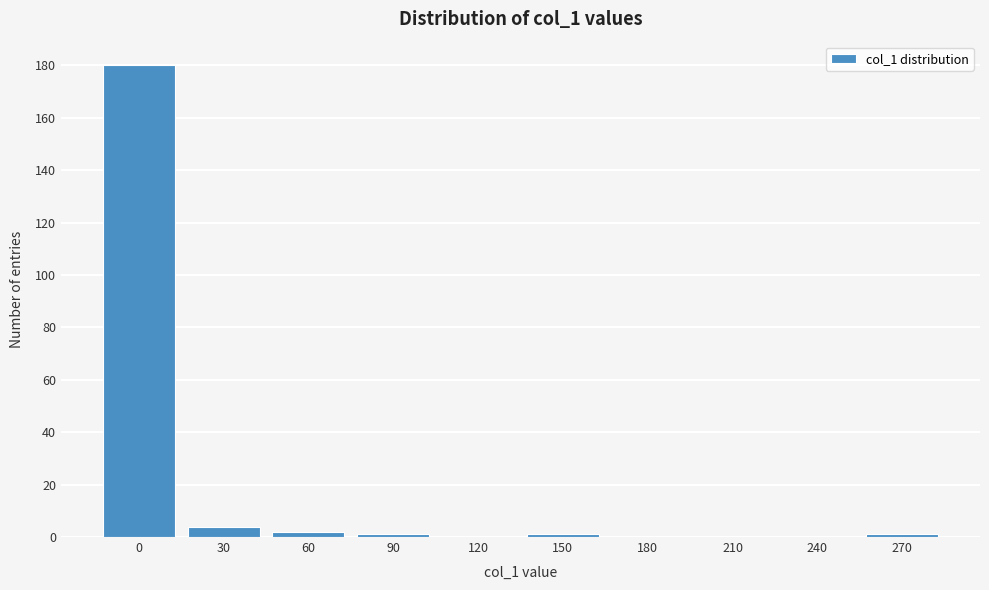

Reading left to right, what are all the values shown in this chart?

0=180	30=4	60=2	90=1	120=0	150=1	180=0	210=0	240=0	270=1